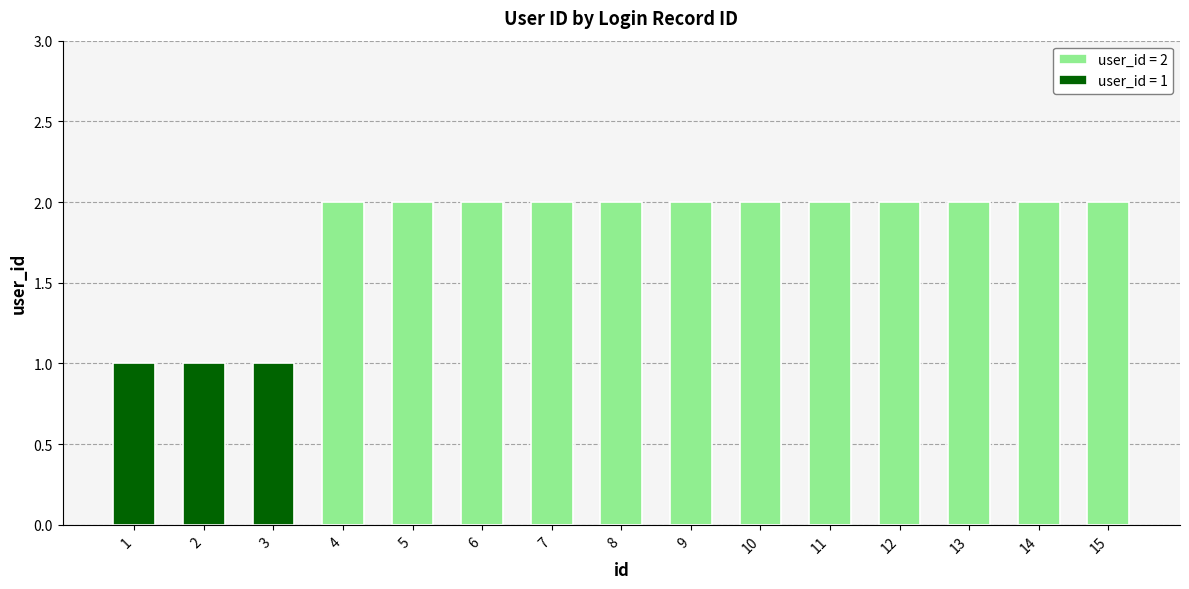

What is the value of the 11th bar from the left?

2